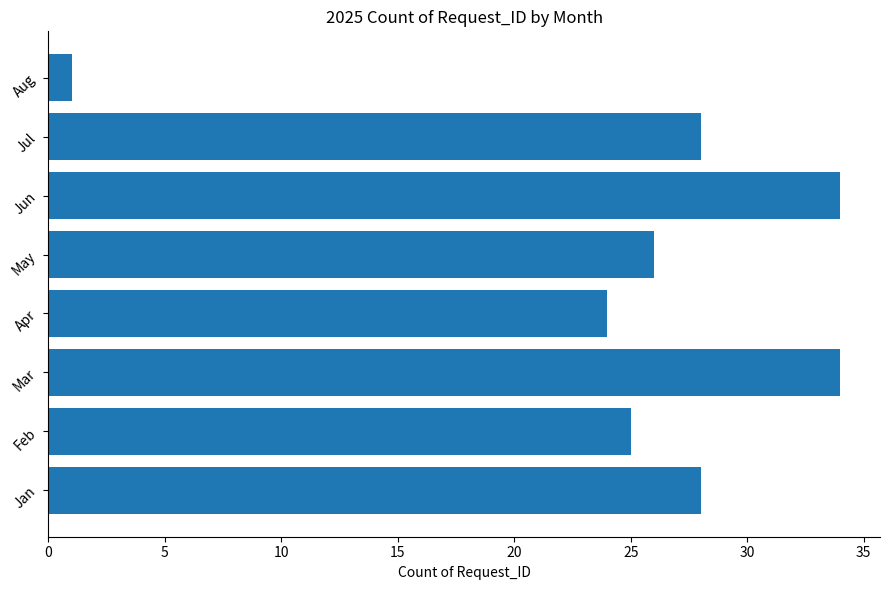

What is the change in value from Jun to Jul?

-6